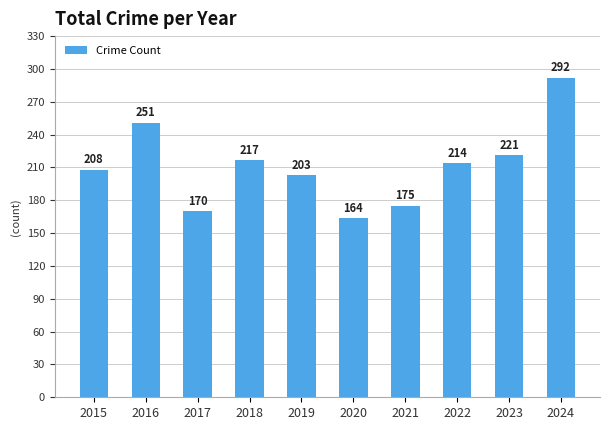

Is it true that the value at 2015 is 104?

False